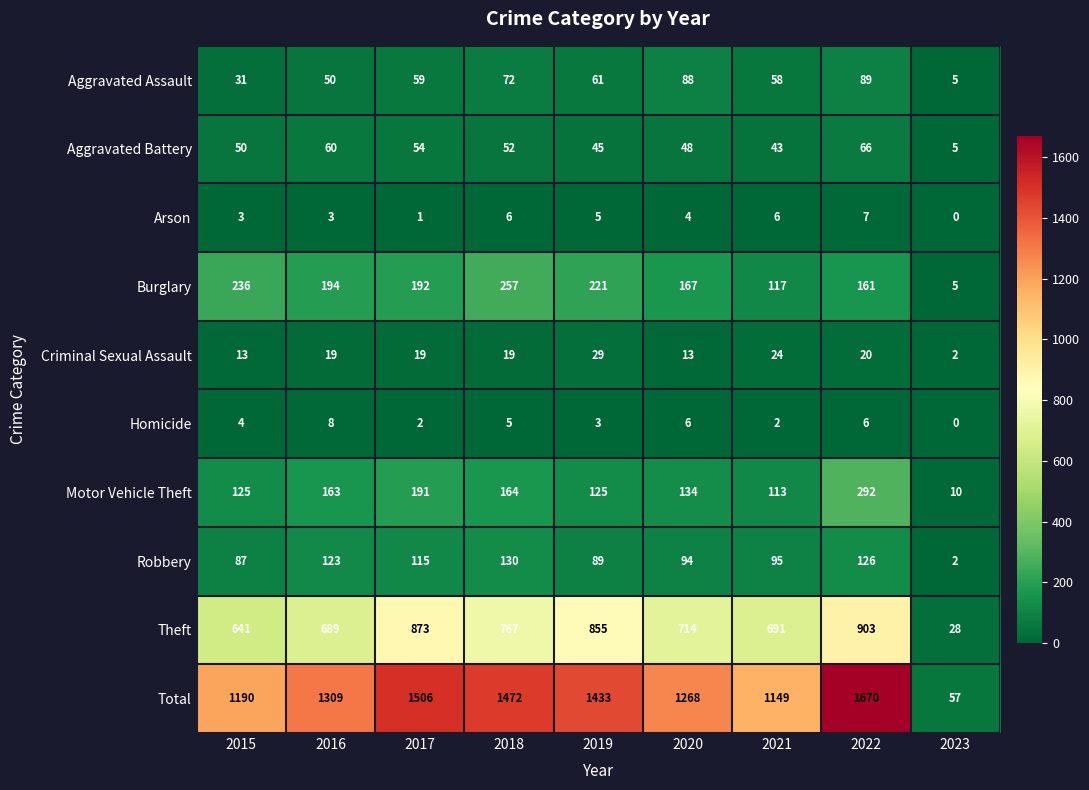

At how many categories does at least one series exceed 405?

8